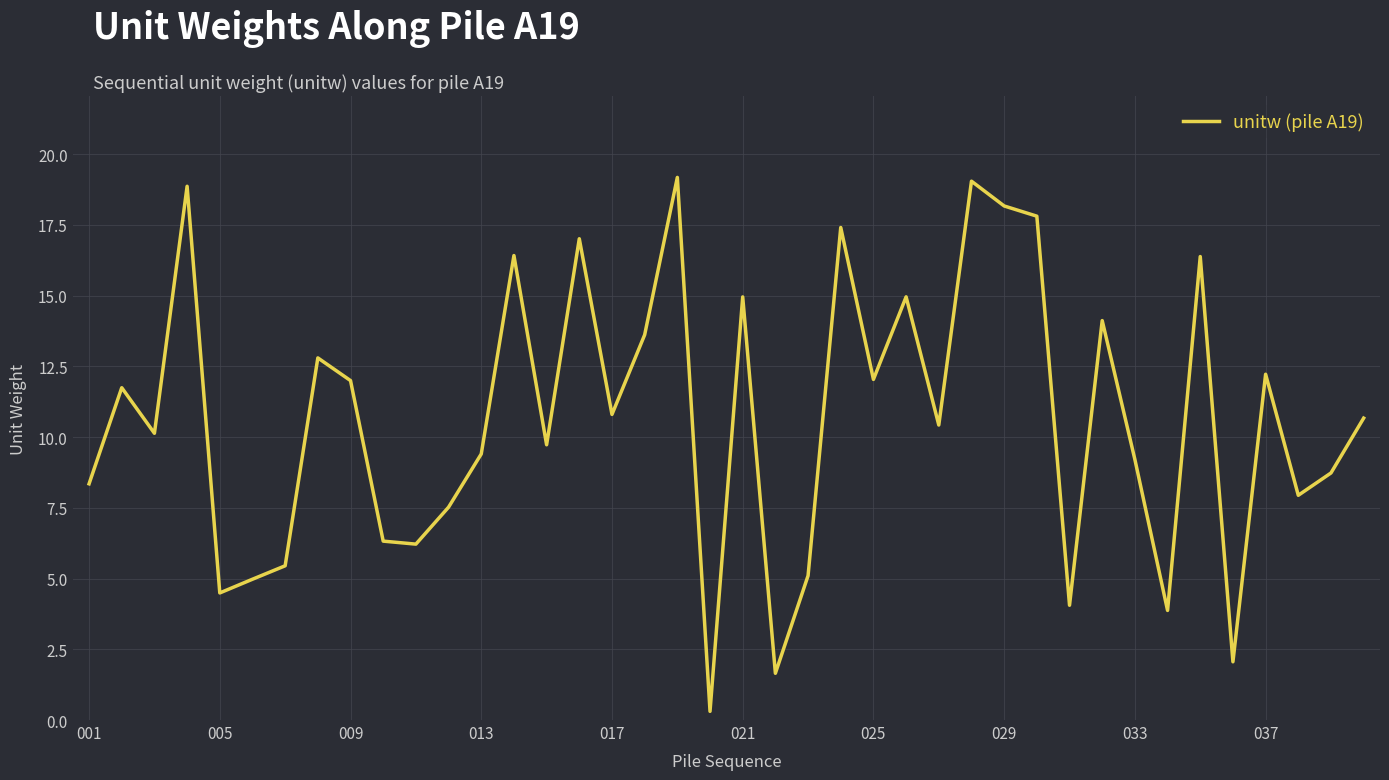

What is the maximum value shown in the chart?

19.2